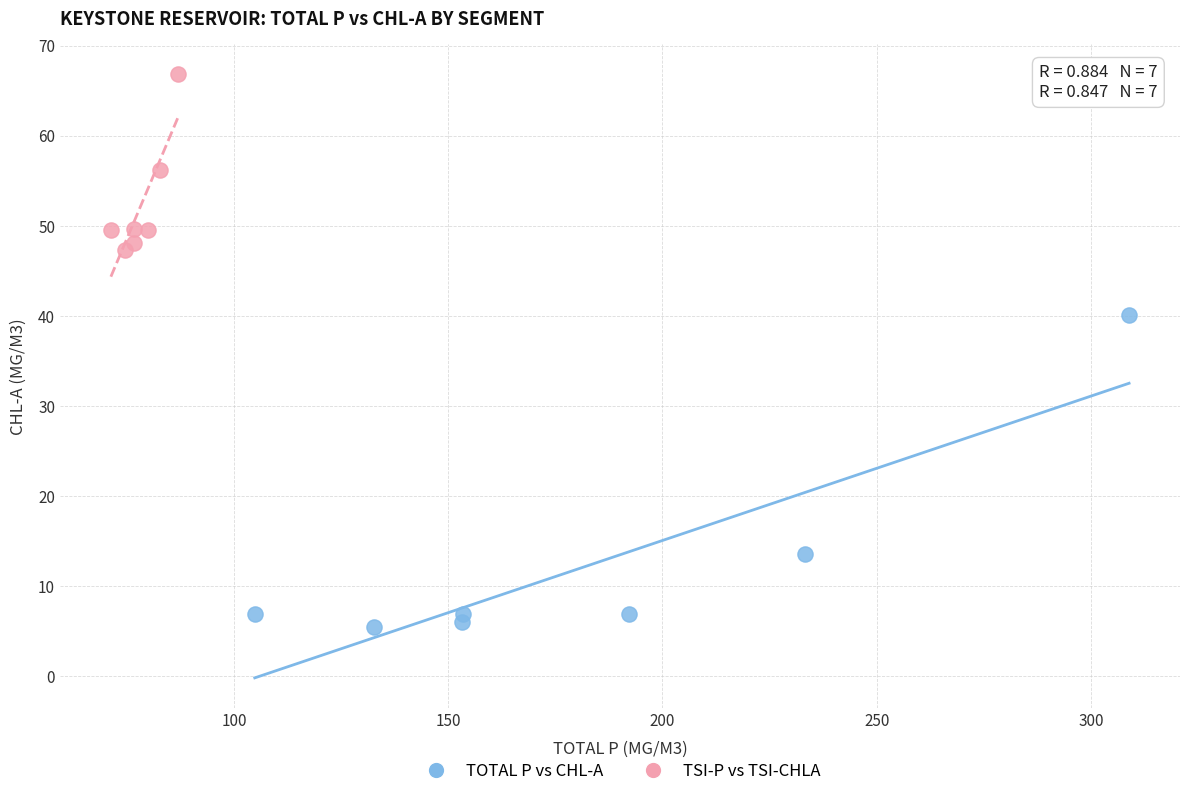

Which series contains the lowest Y value?

TOTAL P vs CHL-A